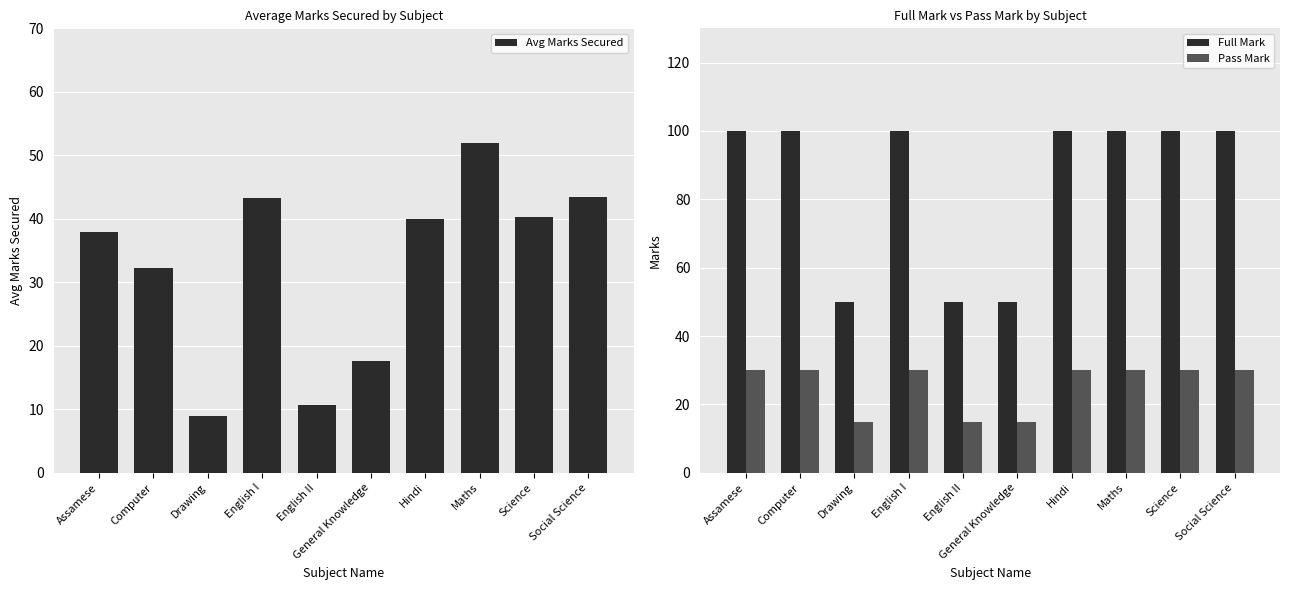

What is the difference between the maximum and minimum values in the Pass Mark series?

15